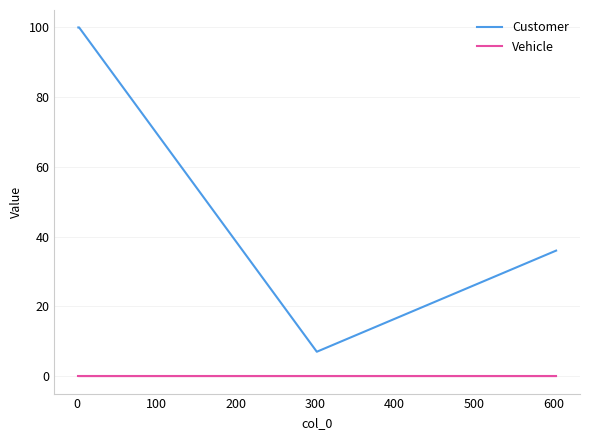

What are all the series names shown in the legend?

Customer, Vehicle